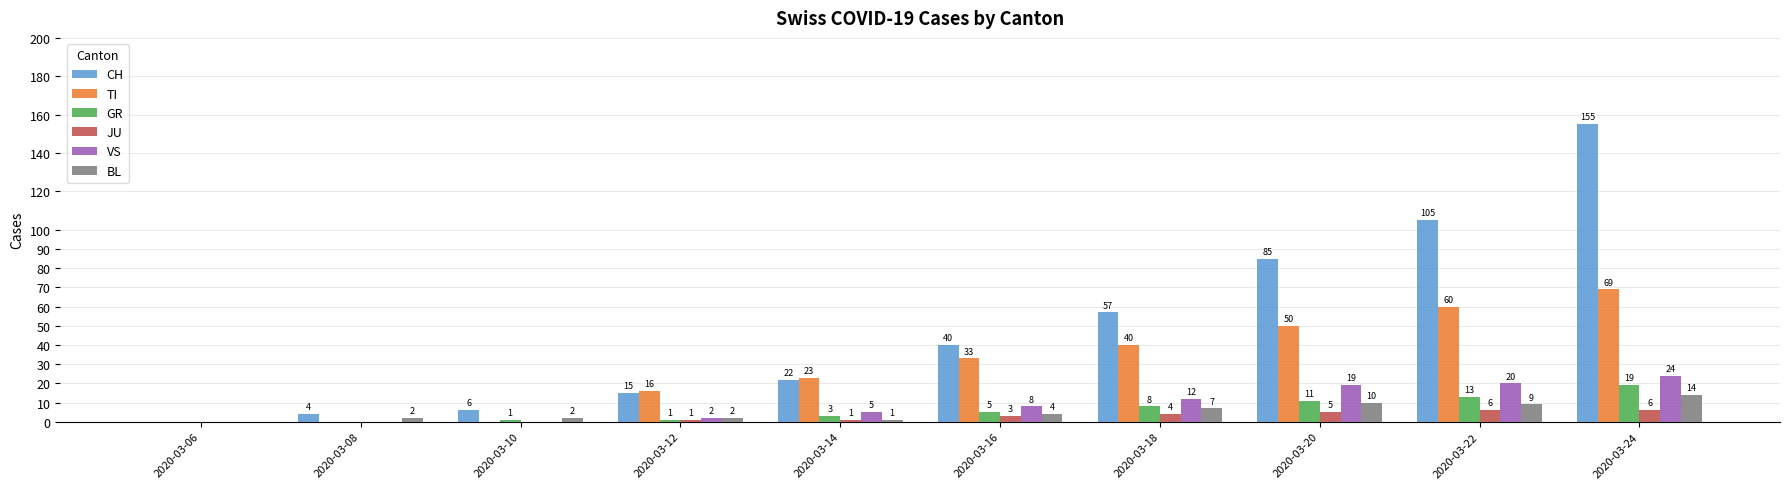

Reading left to right, list all the values displayed in this chart.

CH: 2020-03-06=0	2020-03-08=4	2020-03-10=6	2020-03-12=15	2020-03-14=22	2020-03-16=40	2020-03-18=57	2020-03-20=85	2020-03-22=105	2020-03-24=155
TI: 2020-03-06=0	2020-03-08=0	2020-03-10=0	2020-03-12=16	2020-03-14=23	2020-03-16=33	2020-03-18=40	2020-03-20=50	2020-03-22=60	2020-03-24=69
GR: 2020-03-06=0	2020-03-08=0	2020-03-10=1	2020-03-12=1	2020-03-14=3	2020-03-16=5	2020-03-18=8	2020-03-20=11	2020-03-22=13	2020-03-24=19
JU: 2020-03-06=0	2020-03-08=0	2020-03-10=0	2020-03-12=1	2020-03-14=1	2020-03-16=3	2020-03-18=4	2020-03-20=5	2020-03-22=6	2020-03-24=6
VS: 2020-03-06=0	2020-03-08=0	2020-03-10=0	2020-03-12=2	2020-03-14=5	2020-03-16=8	2020-03-18=12	2020-03-20=19	2020-03-22=20	2020-03-24=24
BL: 2020-03-06=0	2020-03-08=2	2020-03-10=2	2020-03-12=2	2020-03-14=1	2020-03-16=4	2020-03-18=7	2020-03-20=10	2020-03-22=9	2020-03-24=14